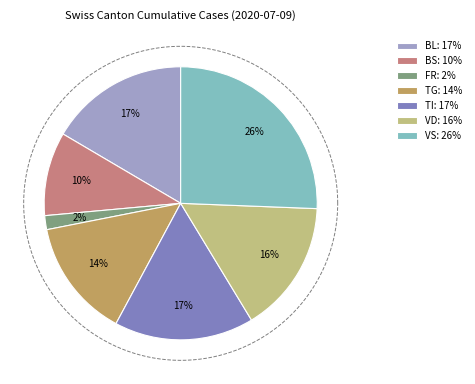

To the nearest percent, what is the combined percentage of BS and FR?

12%